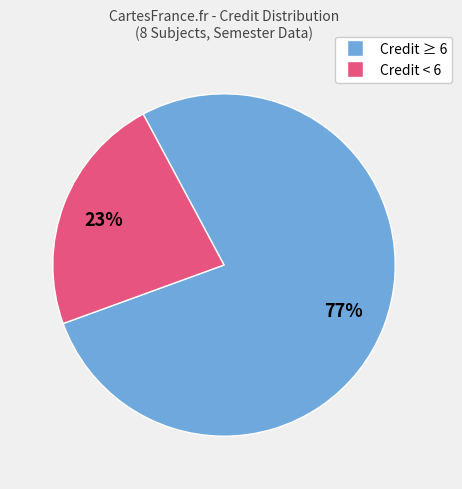

How many slices are in this pie chart?

2